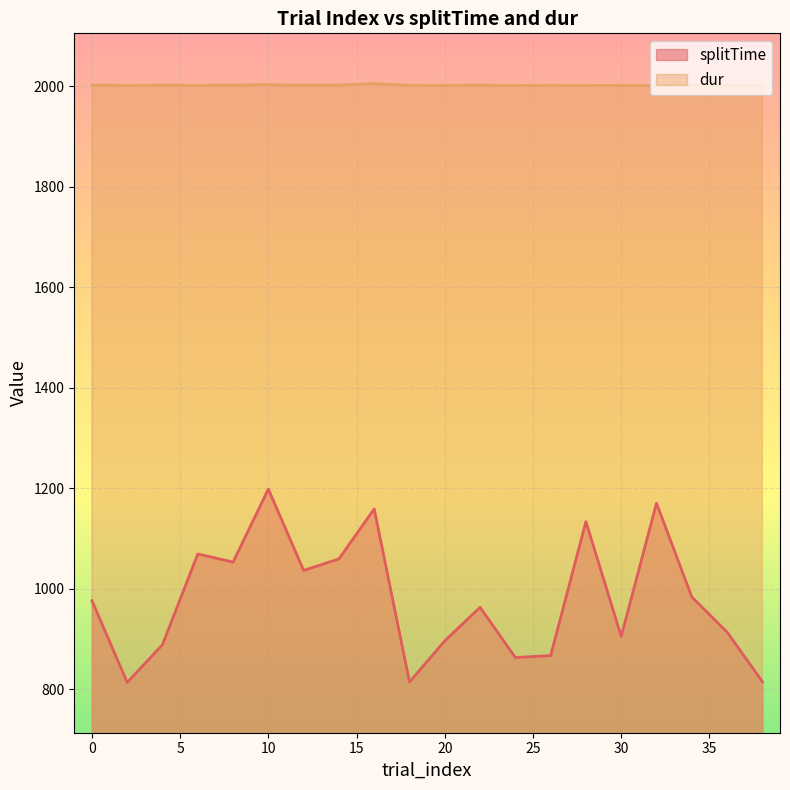

Between 8 and 34, which series saw the biggest shift?

splitTime